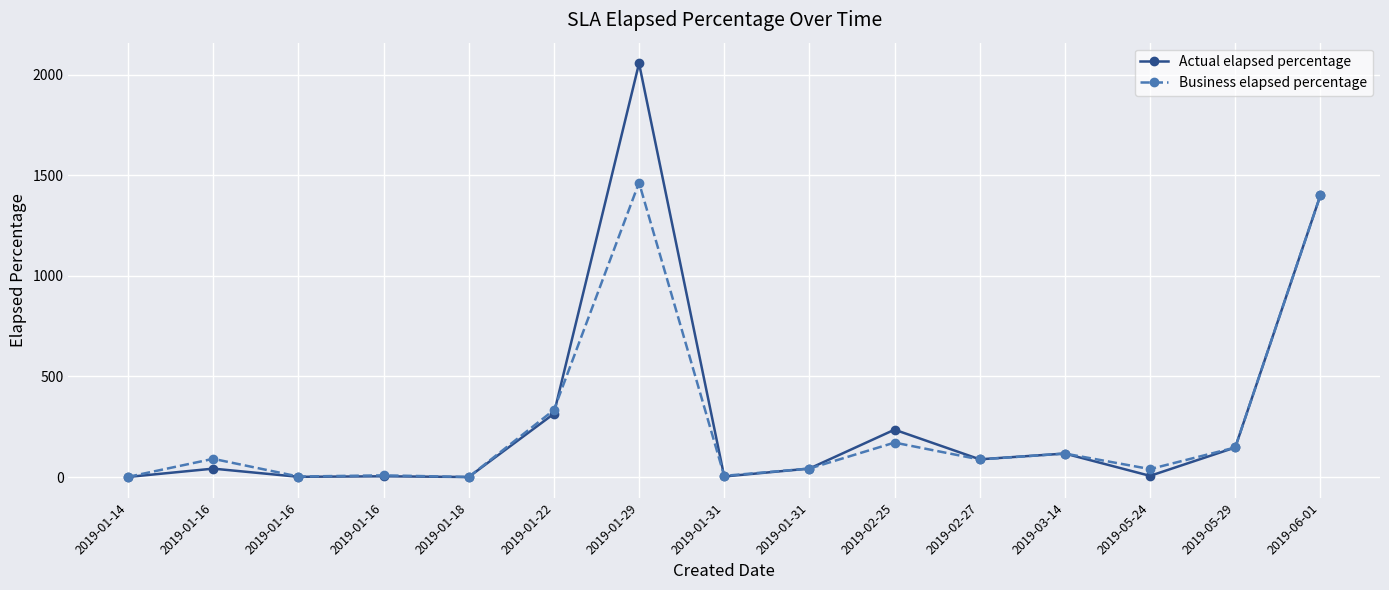

How many intersections are there between Actual elapsed percentage and Business elapsed percentage?

2